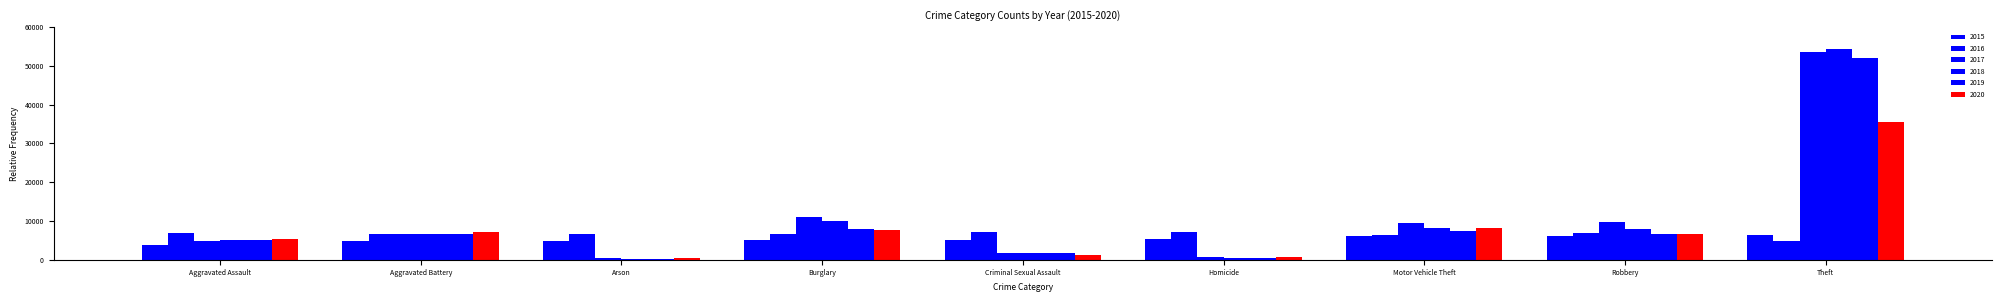

Which series has the widest spread of values?

2018